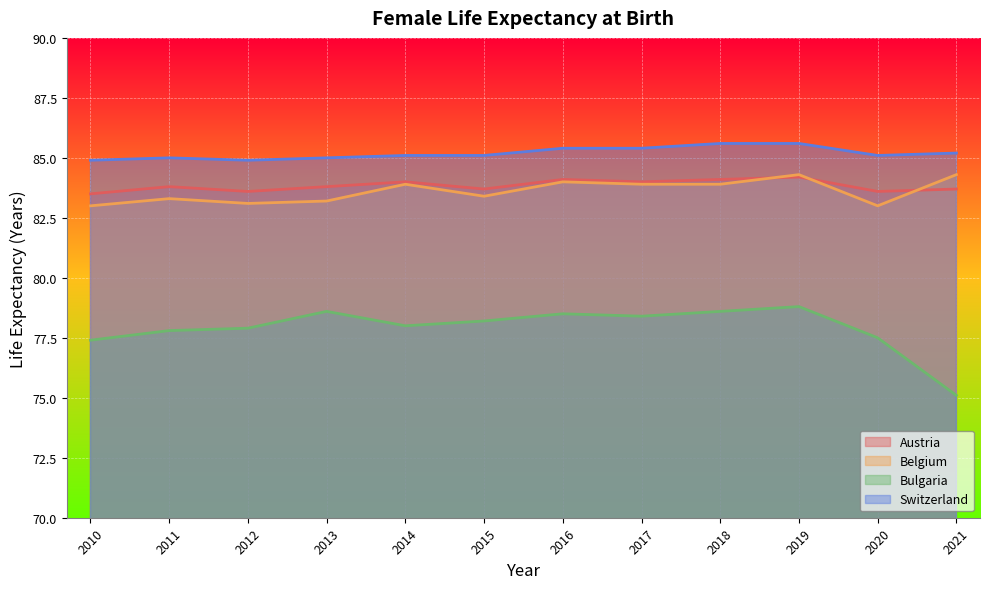

How many lines are shown in the chart?

4